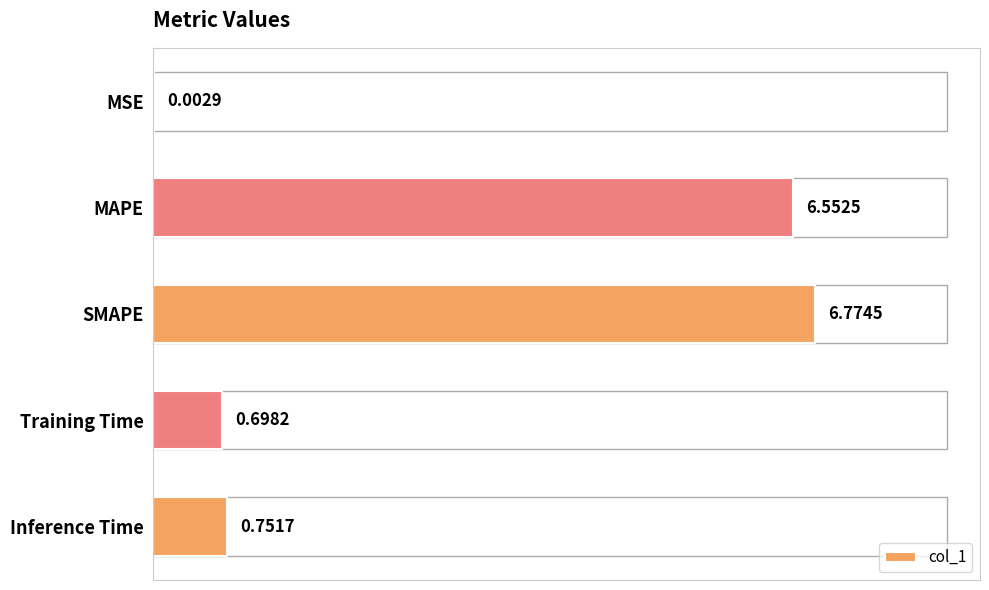

What is the change in value from Training Time to Inference Time?

+0.1